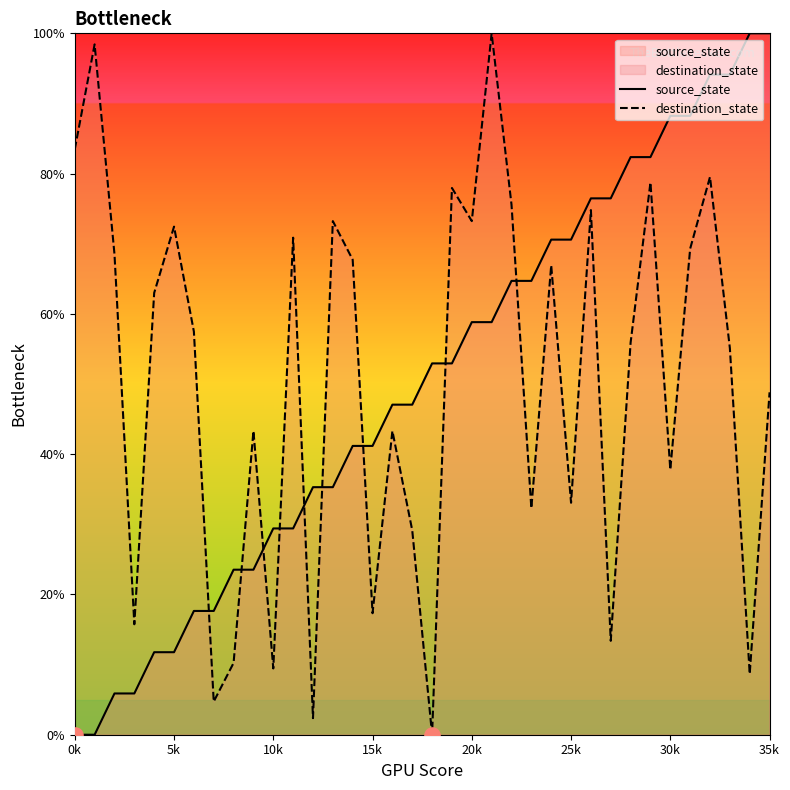

Which series contains the lowest Y value?

source_state